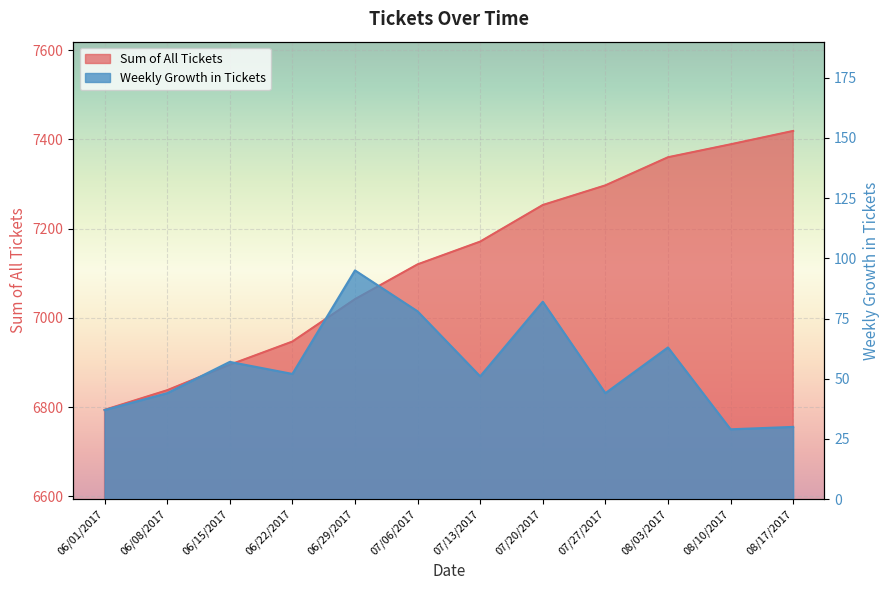

What is the difference between the maximum and minimum values in the Weekly Growth in Tickets series?

66